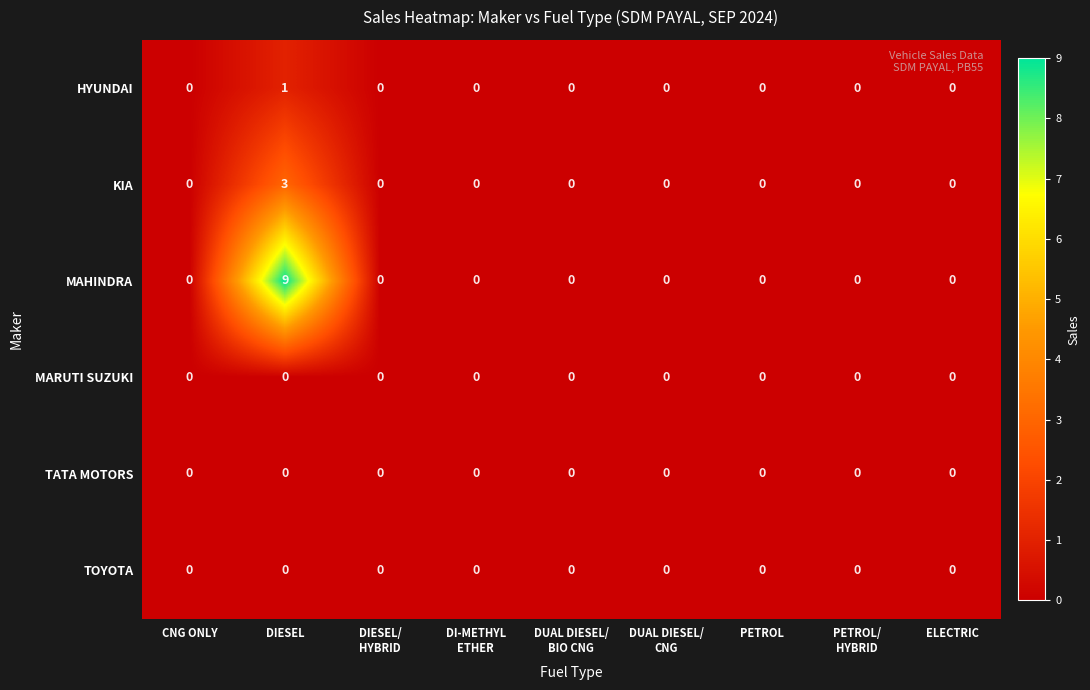

Which series has the largest total across all categories?

MAHINDRA